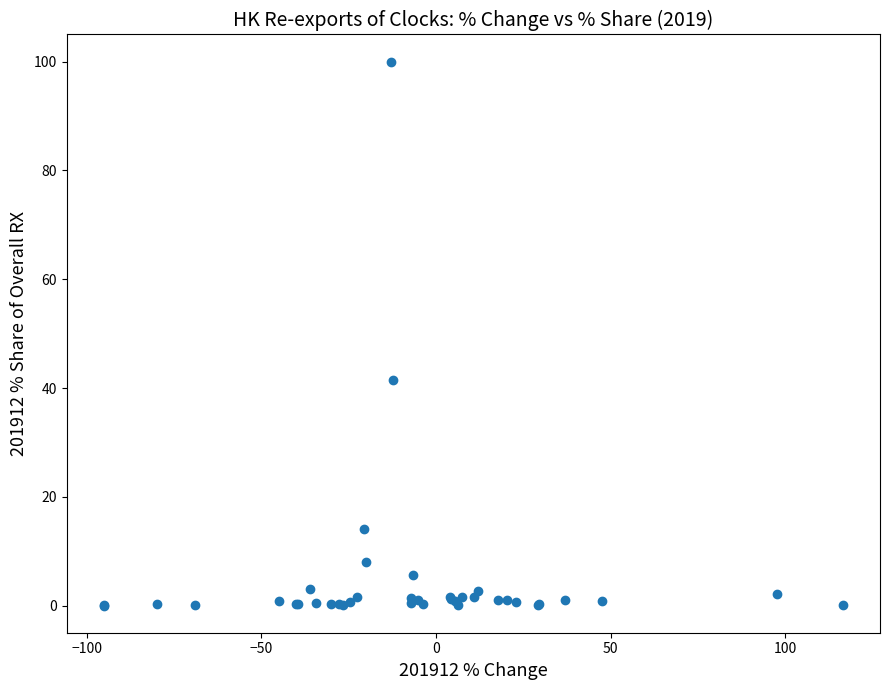

What Y value in the scatter plot is closest to 50?

41.5